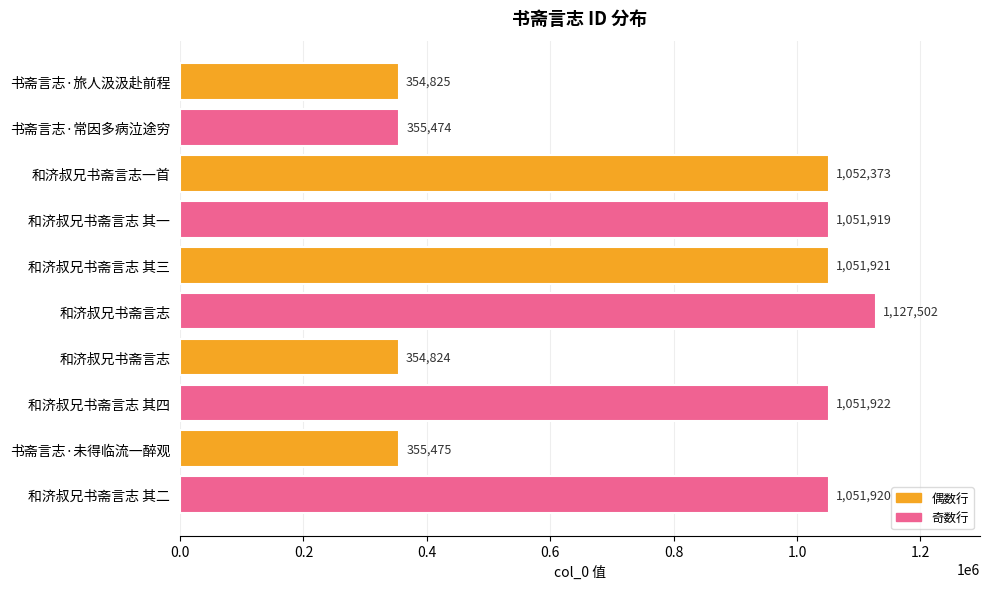

Are the bars horizontal?

Yes